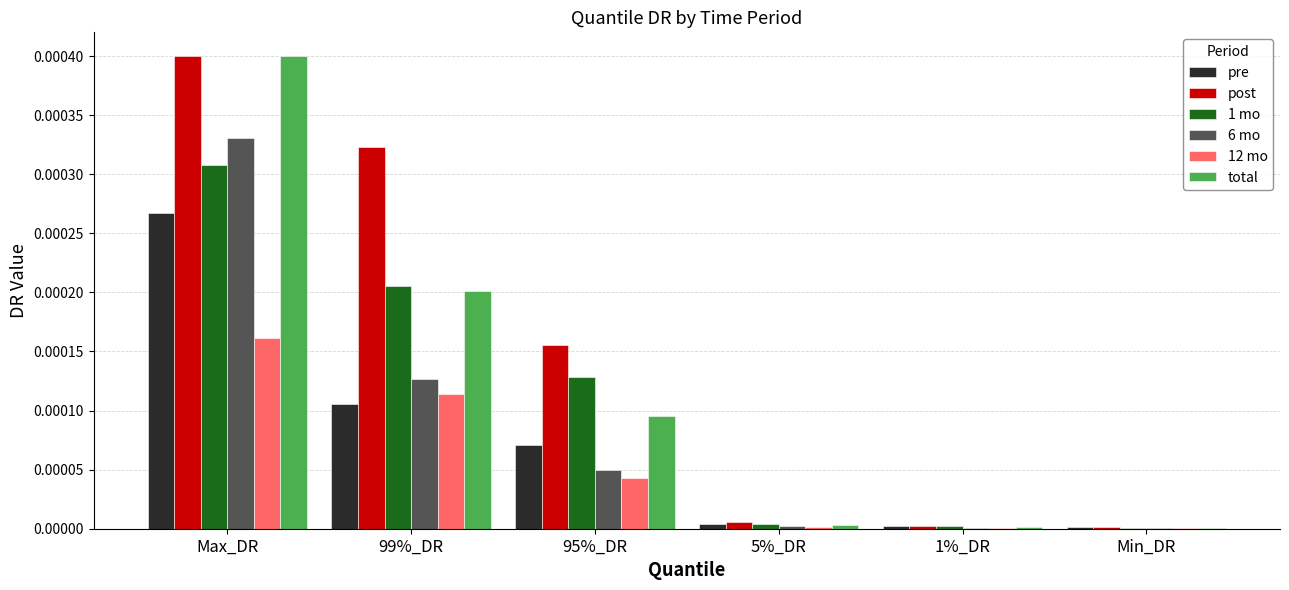

Between 95%_DR and 1%_DR, which series saw the biggest shift?

post